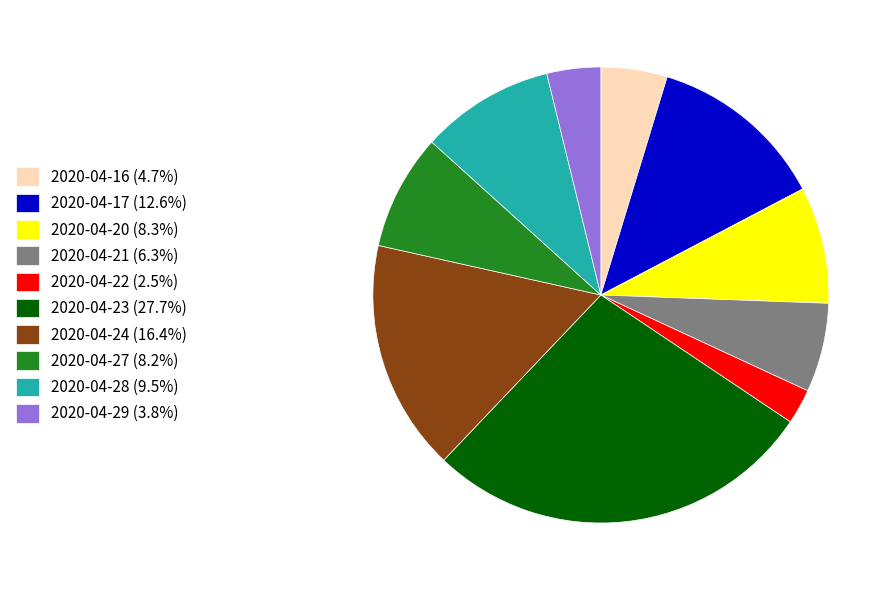

Which slice is the smallest?

2020-04-22